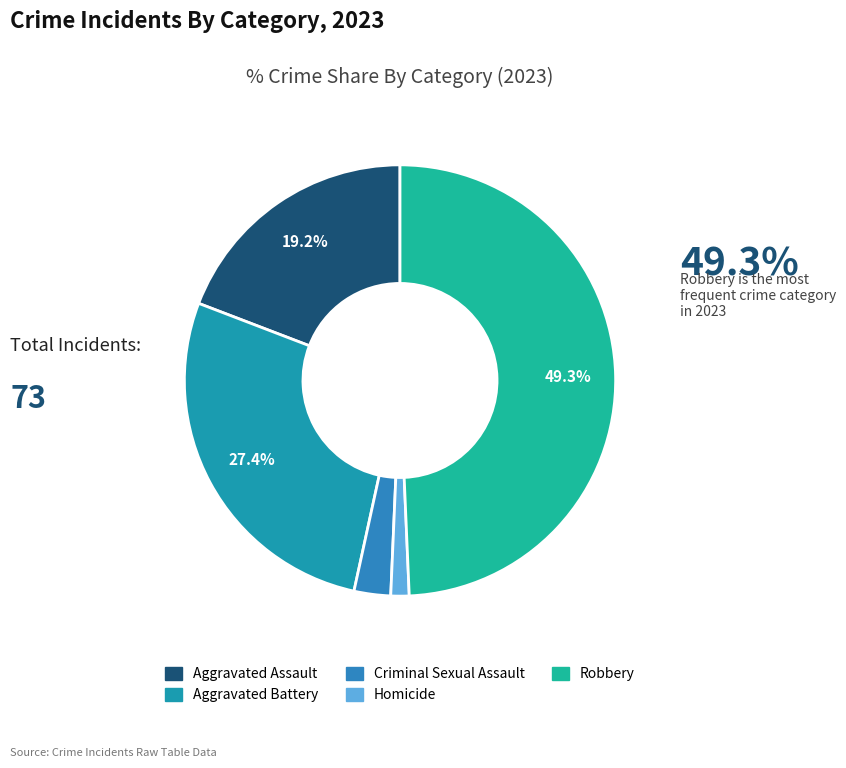

Rank the categories by value from lowest to highest.

Homicide, Criminal Sexual Assault, Aggravated Assault, Aggravated Battery, Robbery